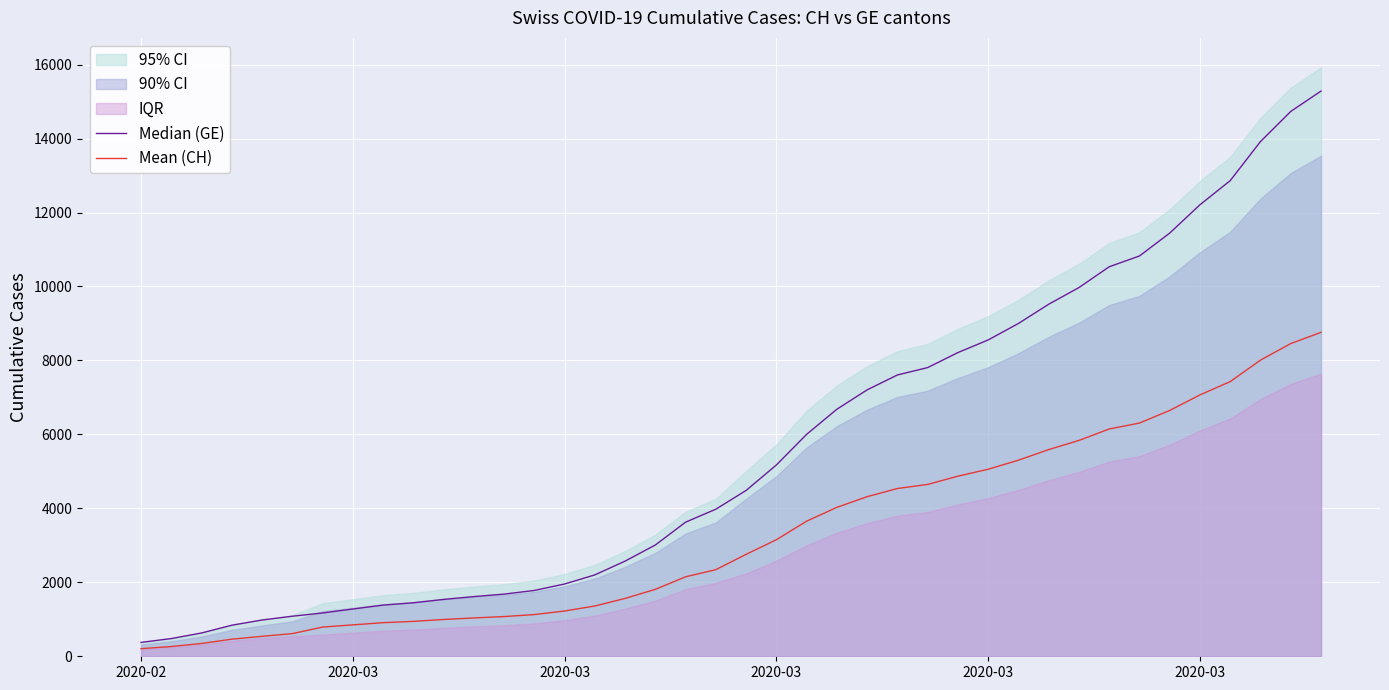

Reading left to right, list all the values displayed in this chart.

Median (GE): 375.0	479.0	630.0	840.0	981.0	1083.0	1171.0	1278.0	1384.0	1447.0	1538.0	1614.0	1681.0	1780.0	1955.0	2201.0	2574.0	3010.0	3627.0	3978.0	4485.0	5174.0	6002.0	6681.0	7205.0	7607.0	7807.0	8213.0	8554.0	9000.0	9520.0	9971.0	10533.0	10825.0	11444.0	12210.0	12863.0	13919.0	14733.0	15284.0
Mean (CH): 206.3	263.5	346.5	462.0	539.6	612.2	789.8	849.2	908.6	943.3	995.0	1036.8	1073.6	1128.1	1224.3	1359.6	1564.8	1810.1	2149.4	2342.5	2756.6	3152.1	3654.2	4027.7	4315.9	4537.0	4647.0	4870.2	5057.8	5303.1	5589.1	5837.2	6146.3	6306.9	6647.3	7068.6	7427.8	8008.6	8456.2	8759.3